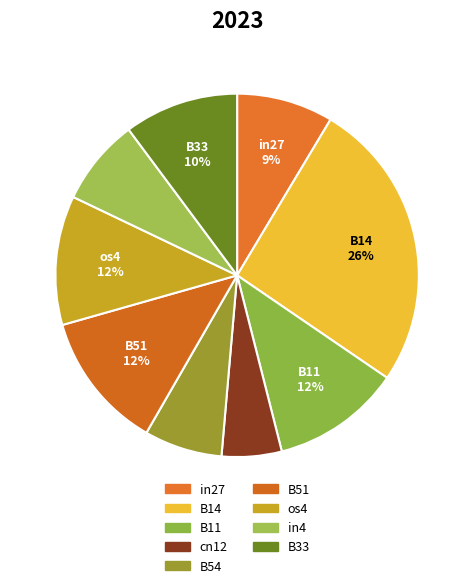

The B11 slice represents 4% of the pie. True or false?

False